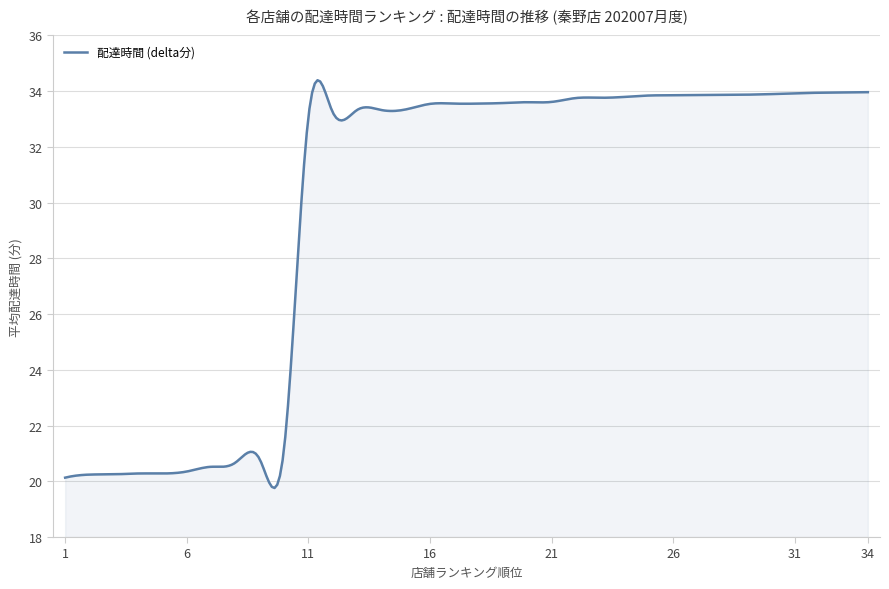

What is the sum of all values?

8957.1